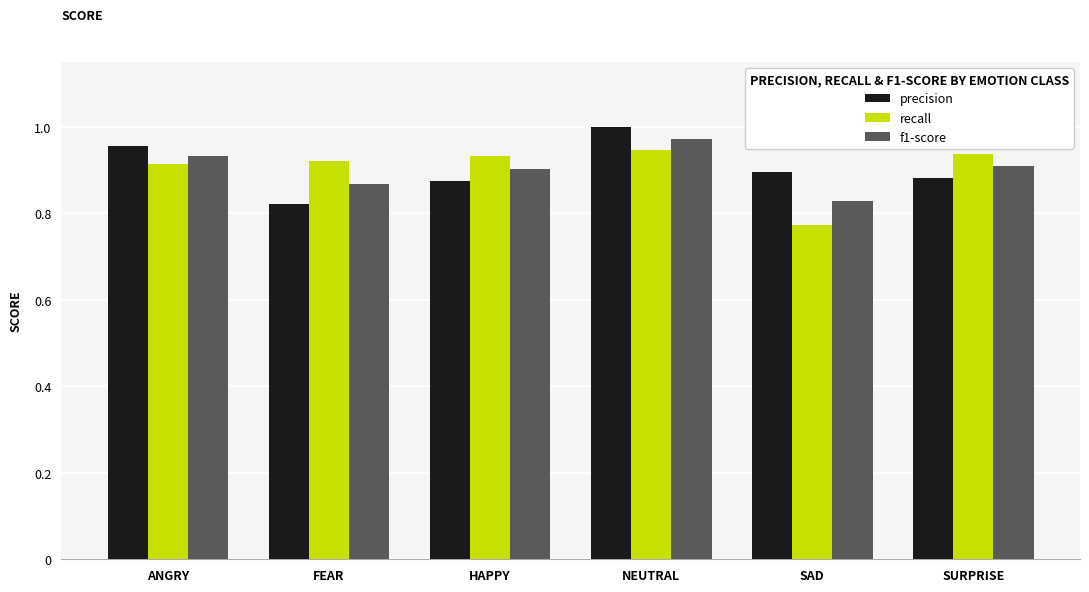

Is it true that recall equals 0.9 at FEAR?

True